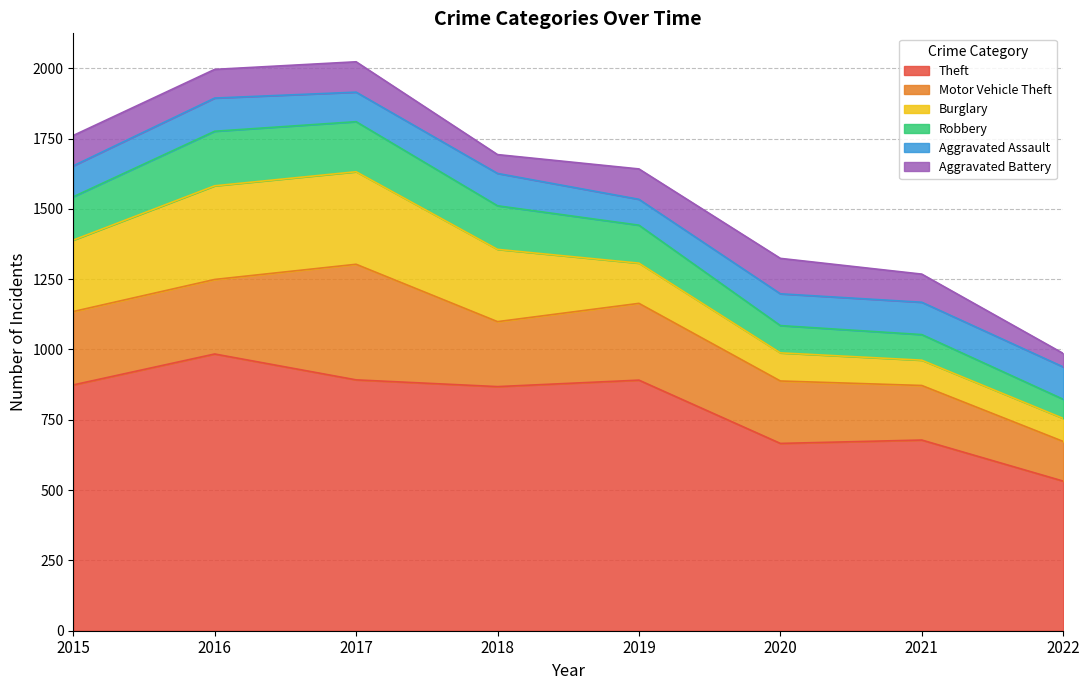

True or false: Motor Vehicle Theft and Aggravated Assault cross at least once.

False